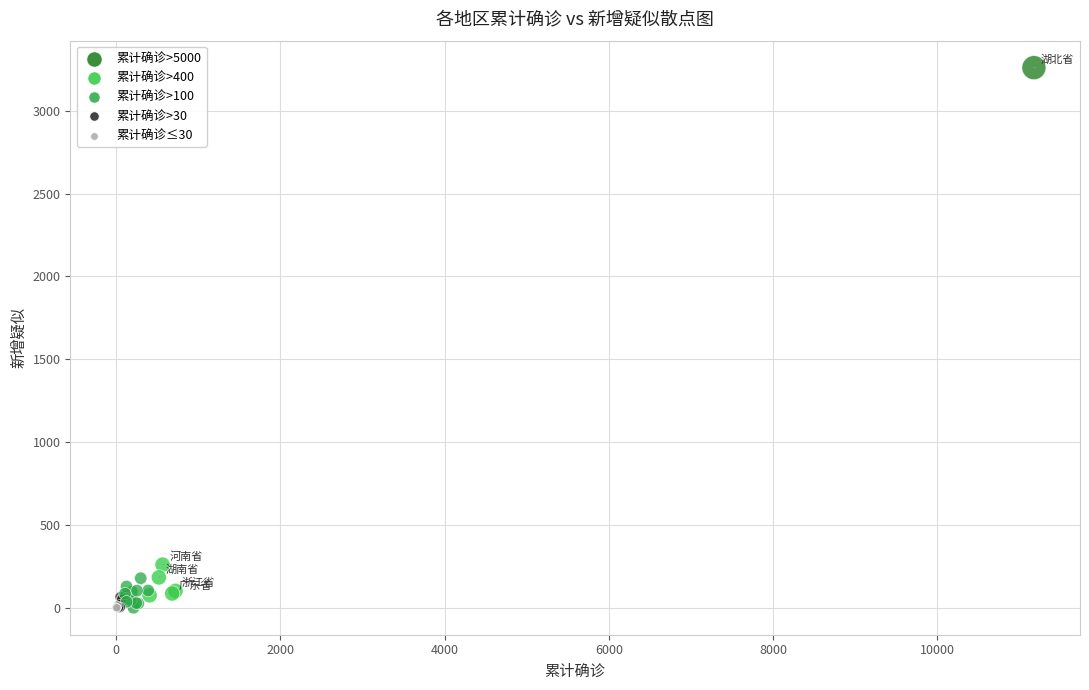

What Y value in the scatter plot is closest to 1630?

260